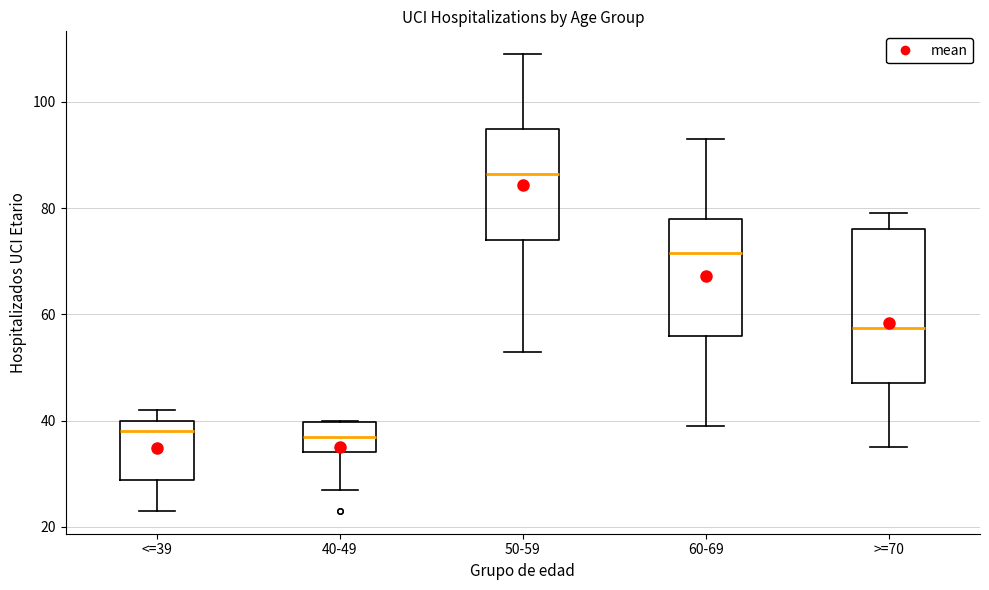

Where is the upper edge of the box for <=39 on the y-axis? The values are not printed on the chart, so give them approximately, as read against the axis.

40